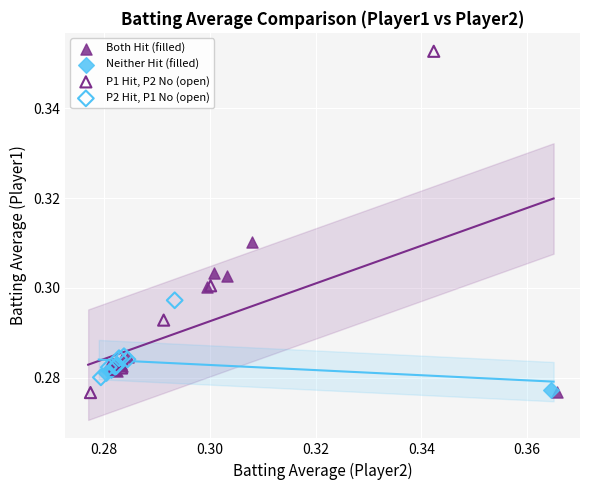

Which series reaches the maximum Y coordinate?

P1 Hit, P2 No (open)